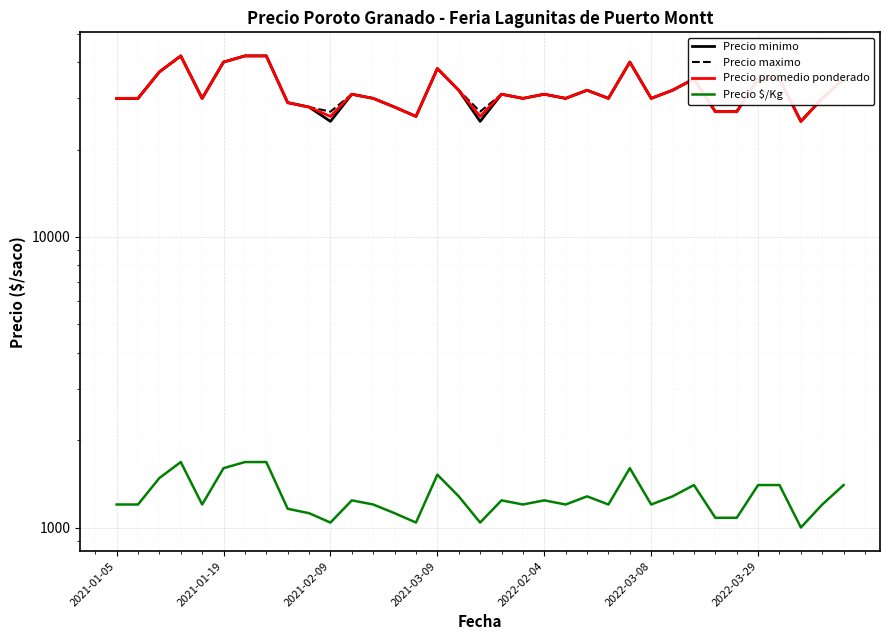

Between 2021-01-19 and 9, which is larger?

2021-01-19